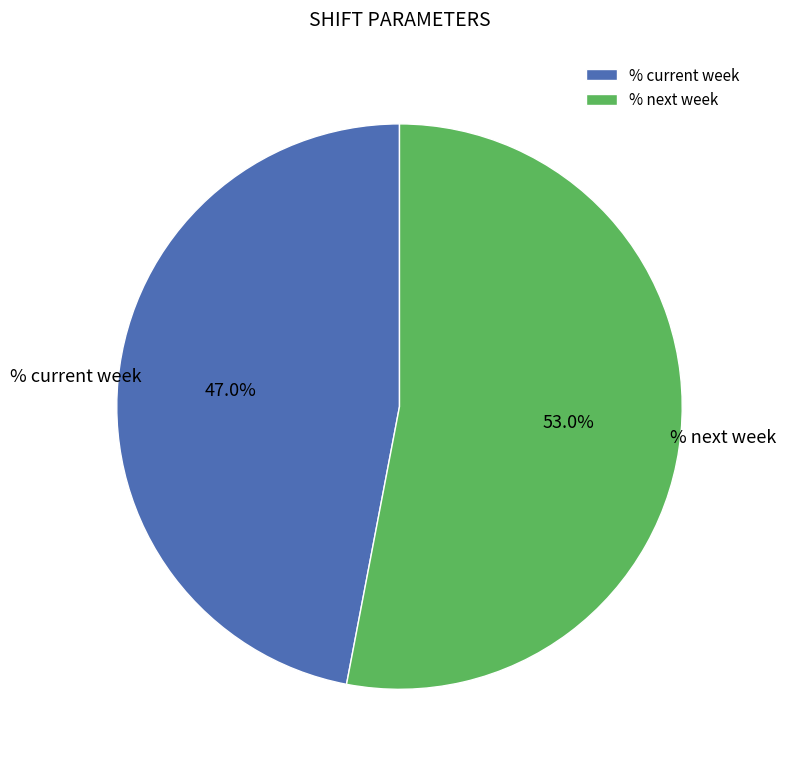

What is the smallest slice in the pie chart?

% current week